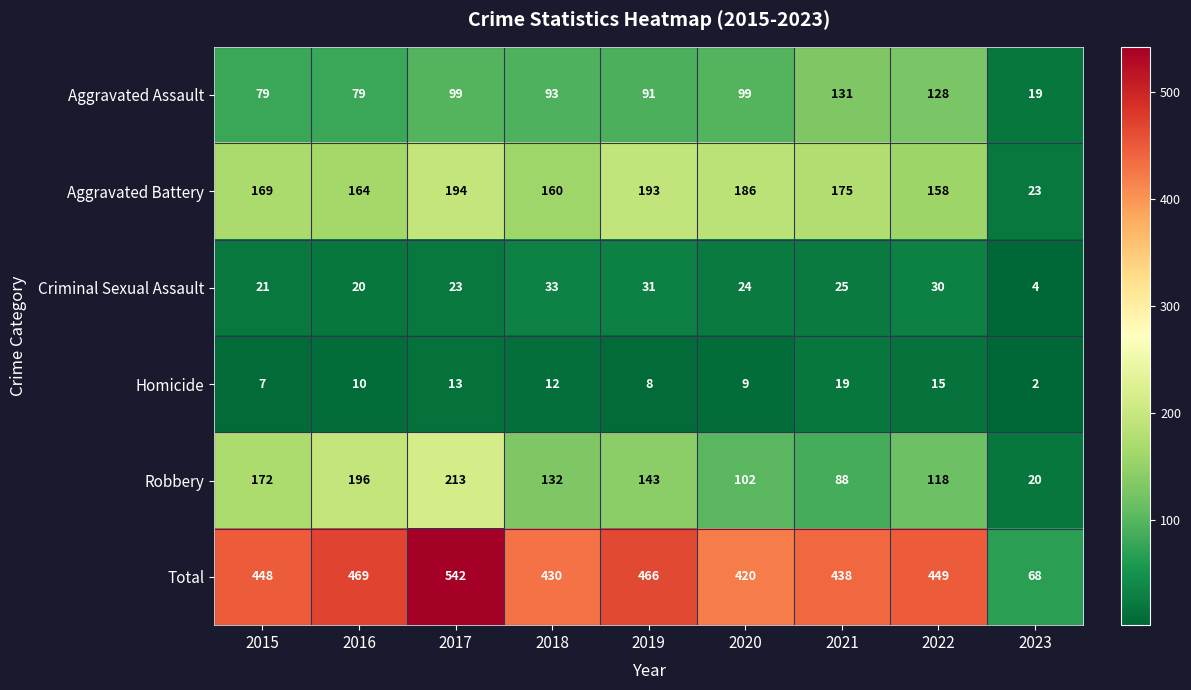

At which label is Homicide closest to 10?

2016